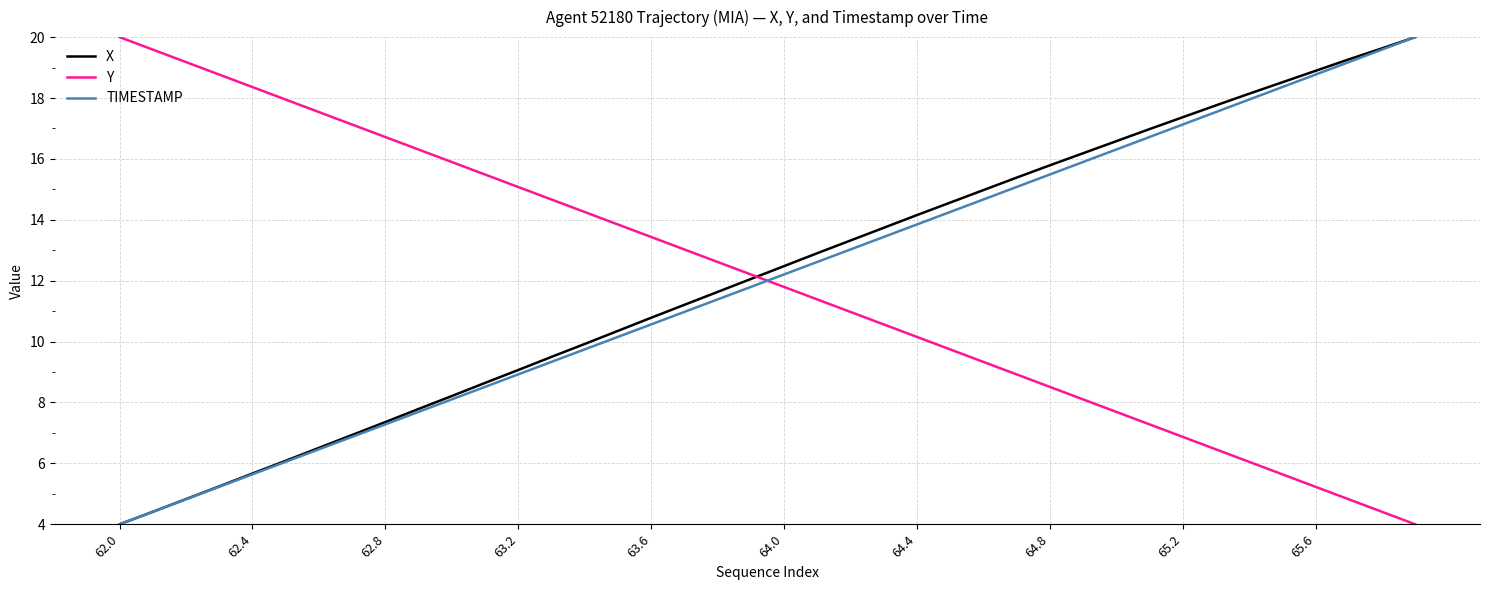

Does the chart display data point markers on the line(s)?

No